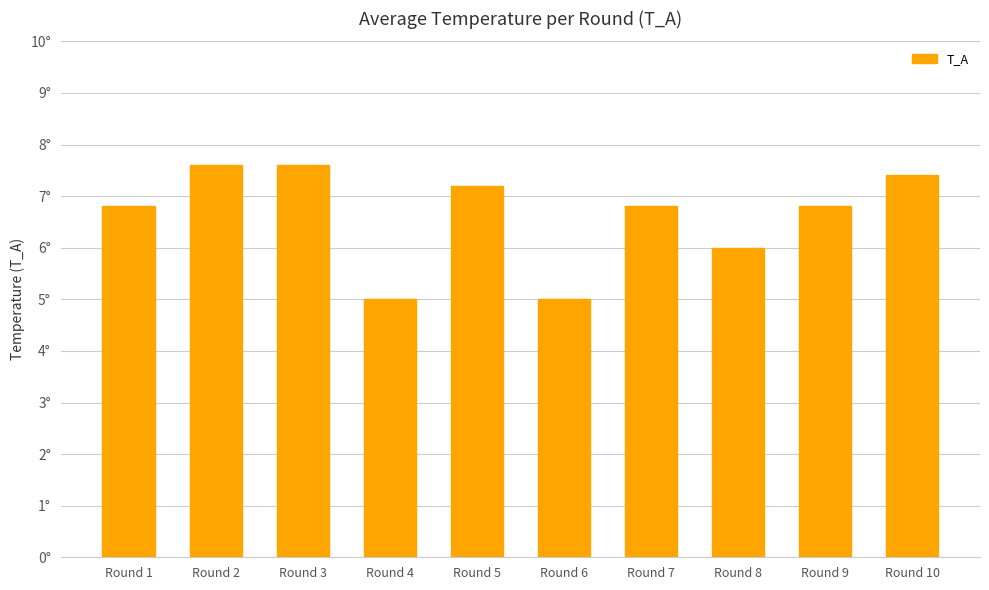

What is the value of the 10th bar from the left?

7.4